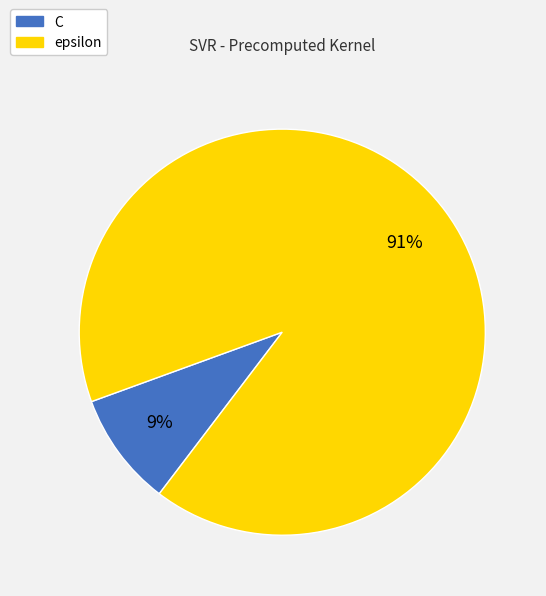

Does C represent more than half of the total?

No